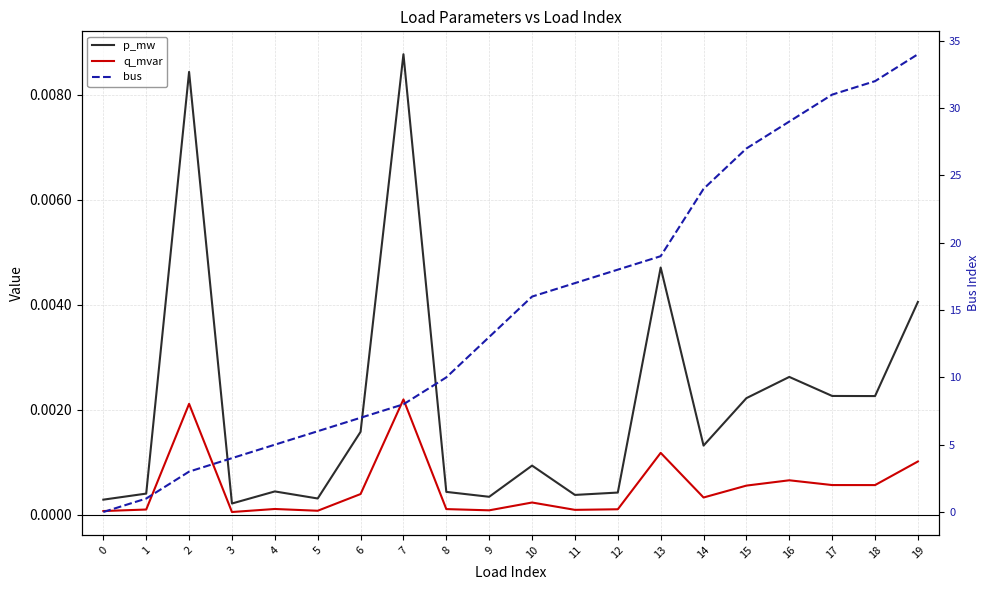

Reading right to left, extract all data points from this chart.

p_mw: 0.0	0.0	0.0	0.0	0.0	0.0	0.0	0.0	0.0	0.0	0.0	0.0	0.0	0.0	0.0	0.0	0.0	0.0	0.0	0.0
q_mvar: 0.0	0.0	0.0	0.0	0.0	0.0	0.0	0.0	0.0	0.0	0.0	0.0	0.0	0.0	0.0	0.0	0.0	0.0	0.0	0.0
bus: 34.0	32.0	31.0	29.0	27.0	24.0	19.0	18.0	17.0	16.0	13.0	10.0	8.0	7.0	6.0	5.0	4.0	3.0	1.0	0.0